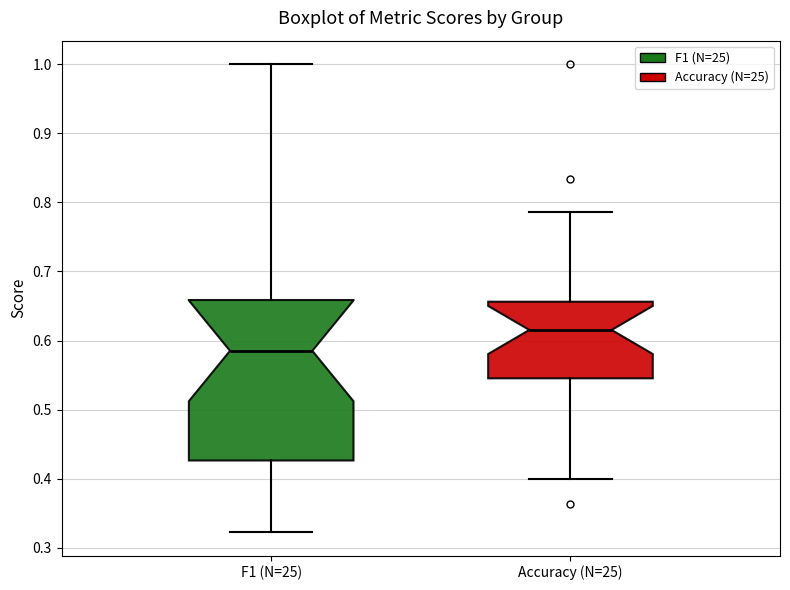

Where does the median line of the box for F1 (N=25) sit on the y-axis? The values are not printed on the chart, so give them approximately, as read against the axis.

0.59